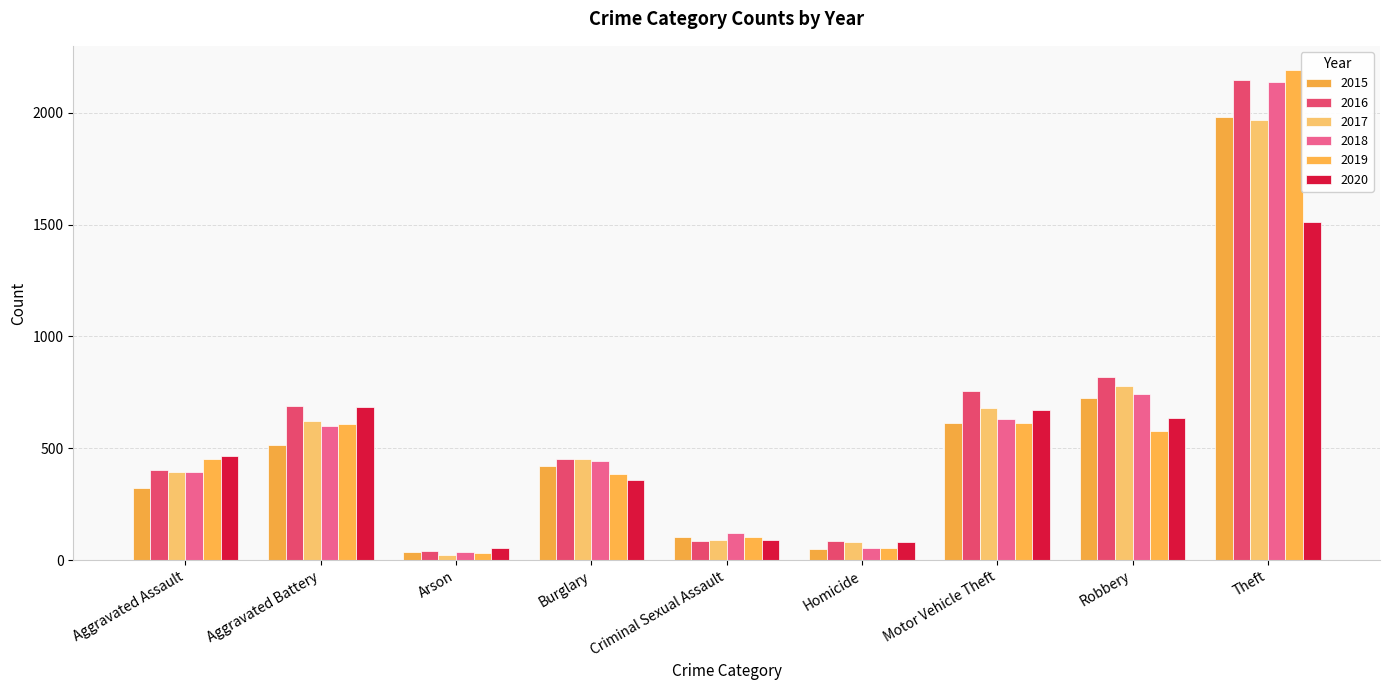

What is the label of the 5th bar from the right?

Criminal Sexual Assault